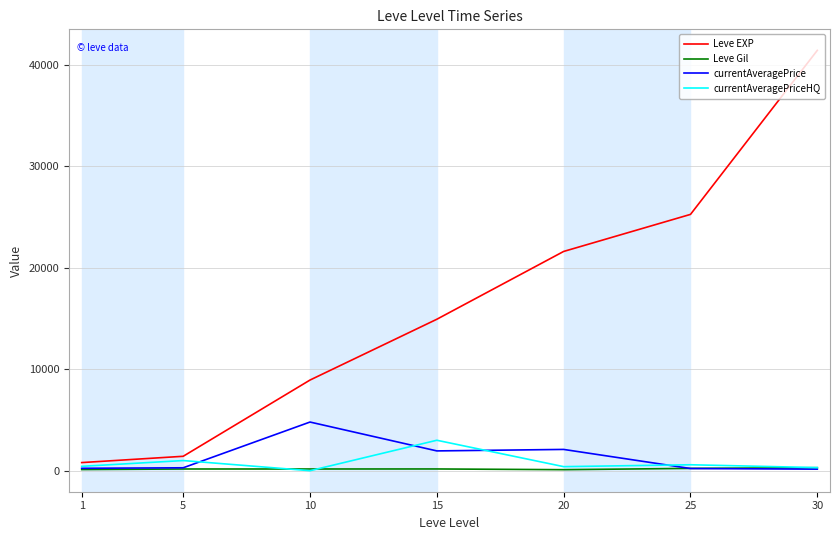

What is the highest value of the currentAveragePriceHQ series?

3000.0